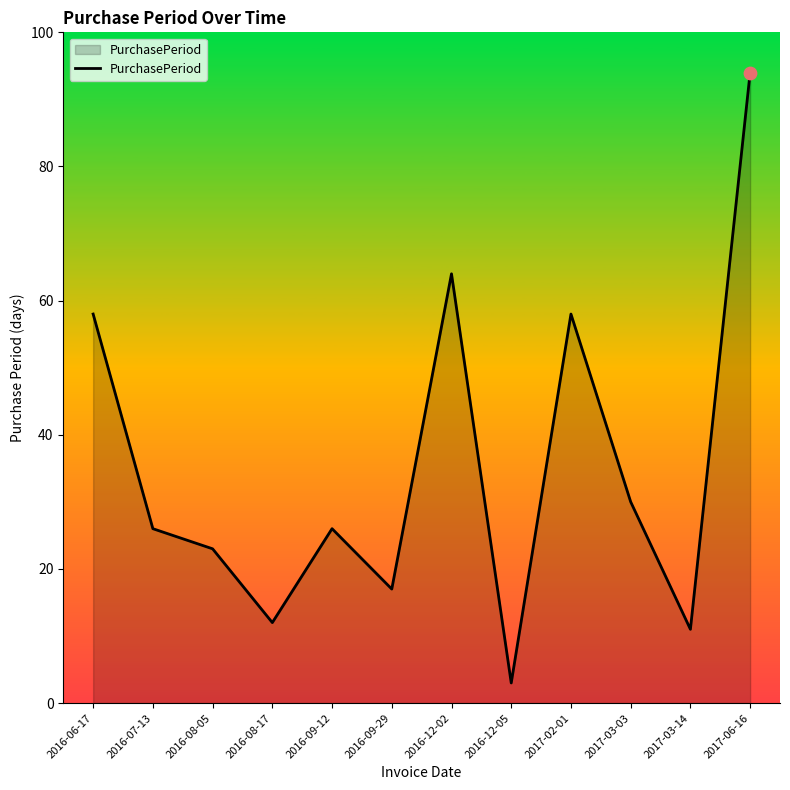

What is the change in value from 2016-08-05 to 2016-12-05?

-20